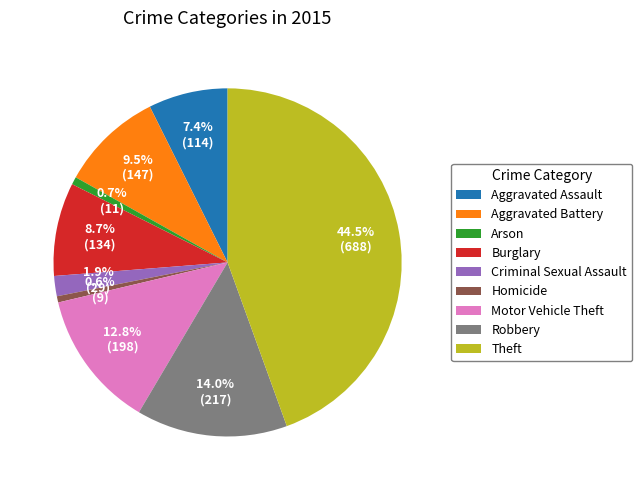

How many slices are in this pie chart?

9